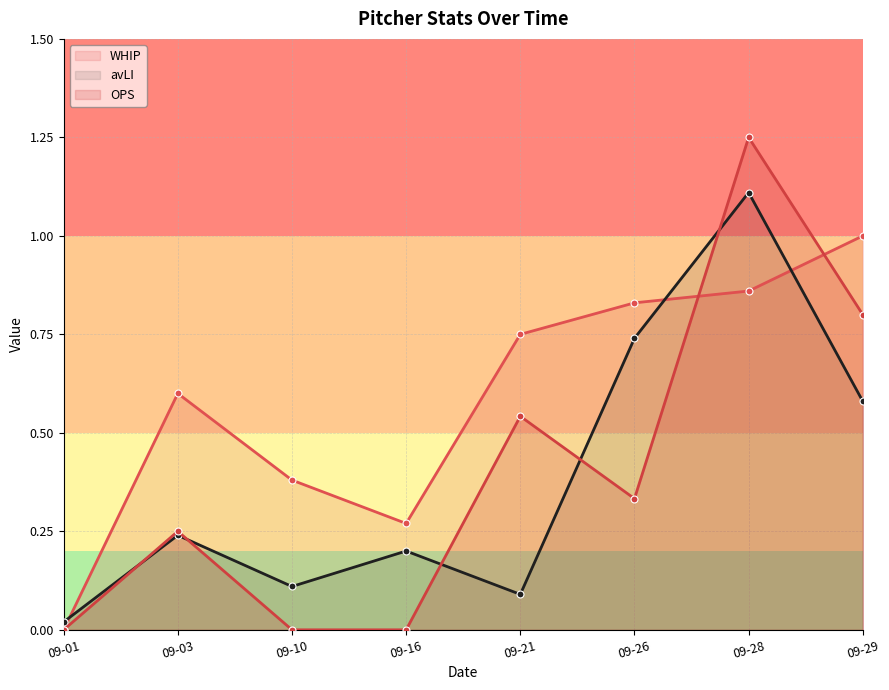

What are all the series names shown in the legend?

WHIP, avLI, OPS